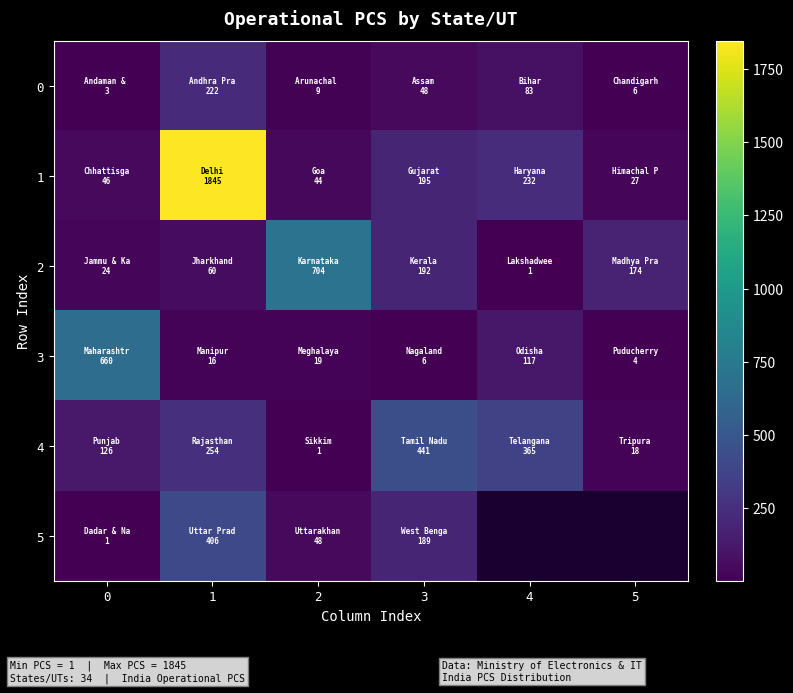

Rank the categories by 3 value from highest to lowest.

0, 4, 2, 1, 3, 5